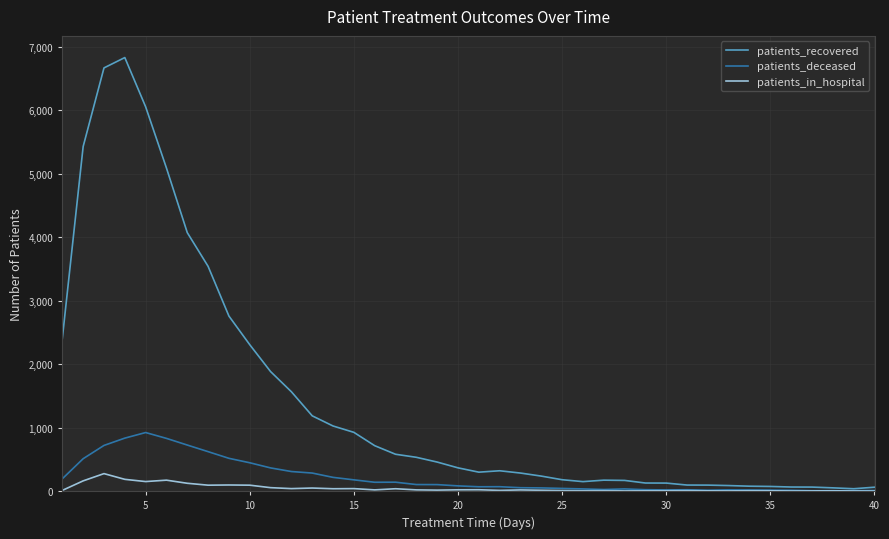

Rank the series by their maximum value, from highest to lowest.

patients_recovered, patients_deceased, patients_in_hospital